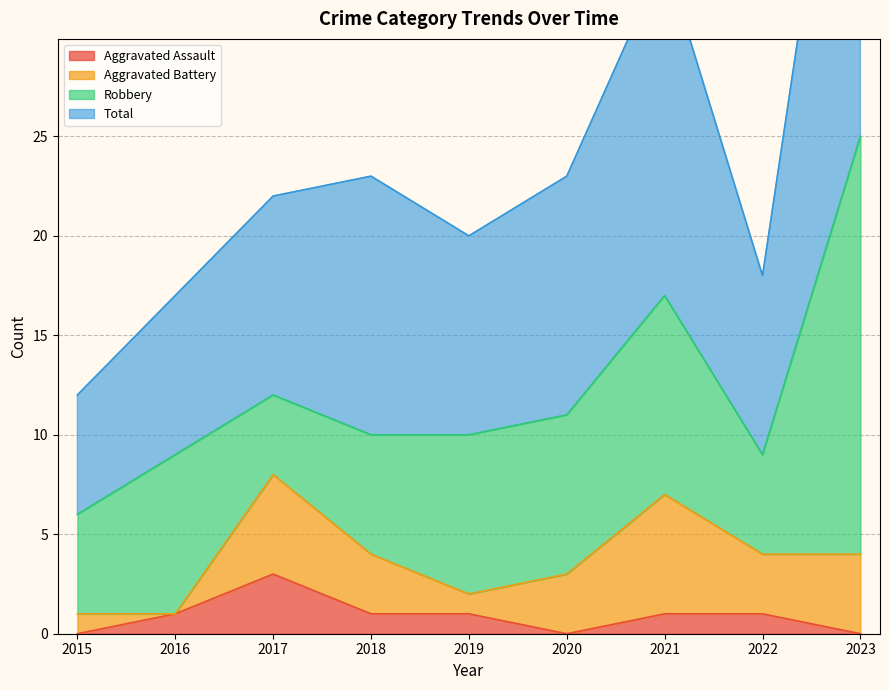

True or false: Total has a value of 22 at 2017.

True